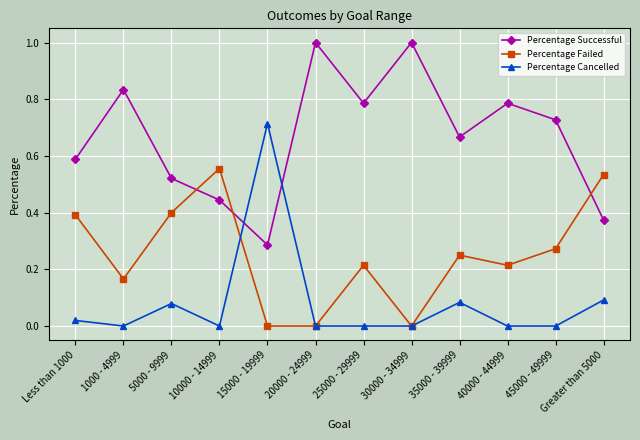

What position from the left is 20000 - 24999?

6